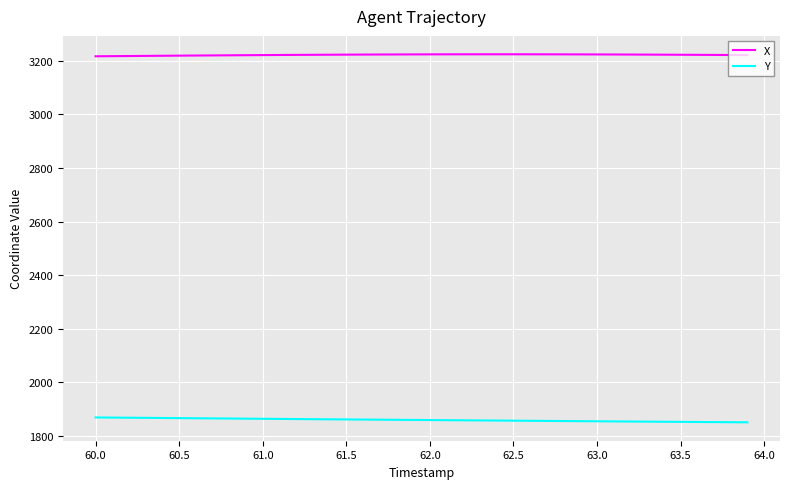

Which series has the largest total across all categories?

X